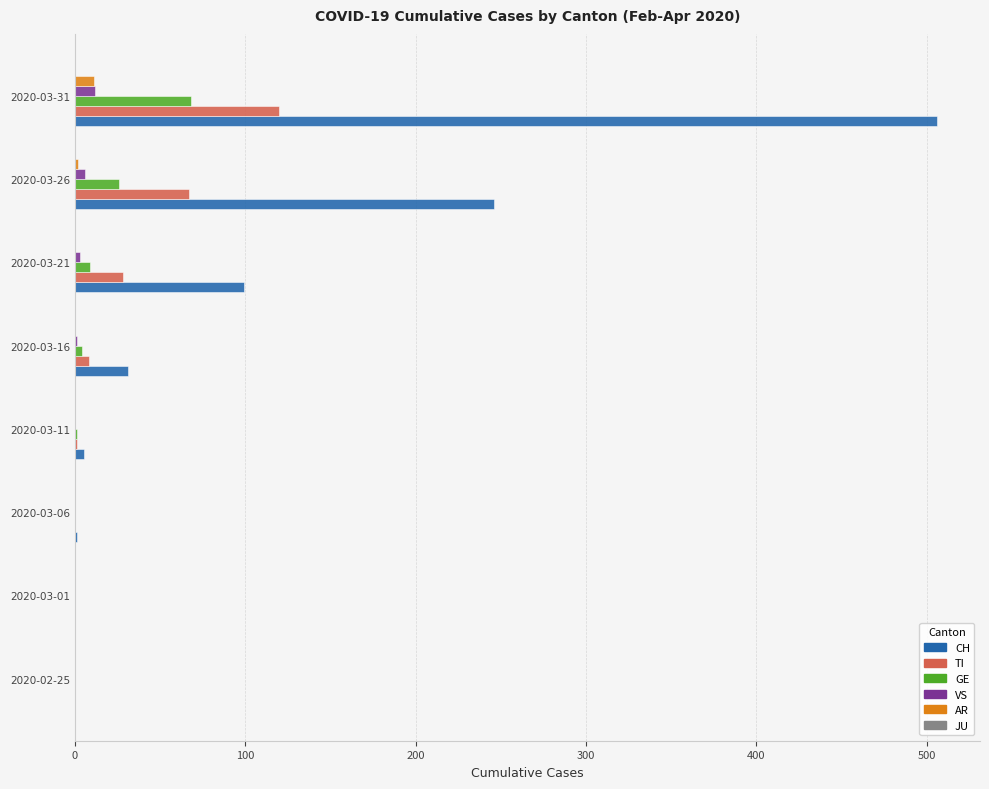

Is it true that CH equals 0 at 2020-02-25?

True